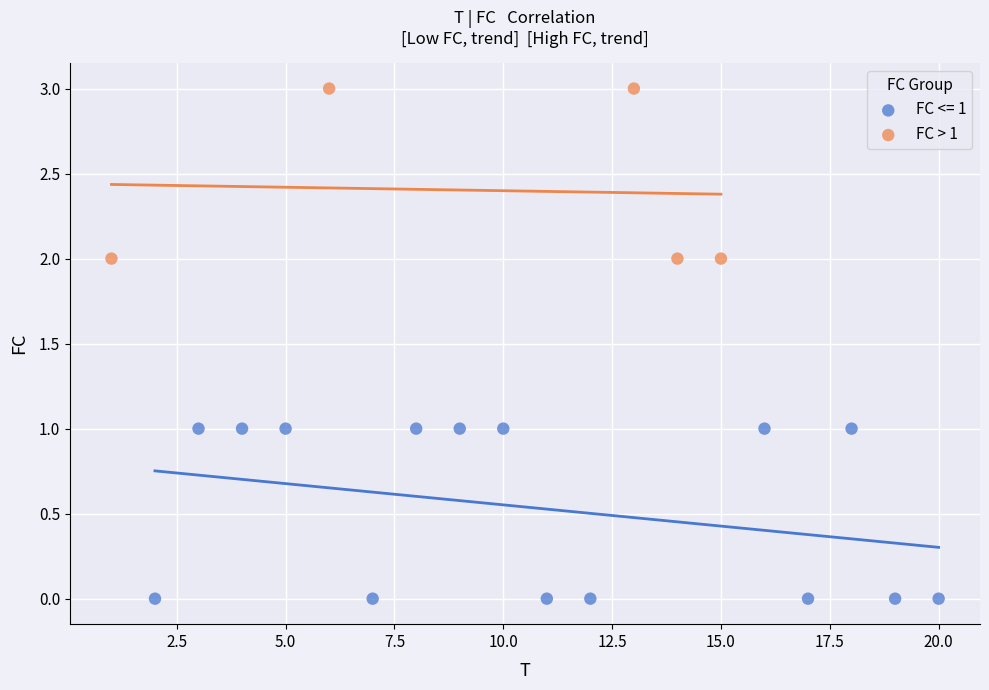

Which series contains the highest Y value?

FC > 1